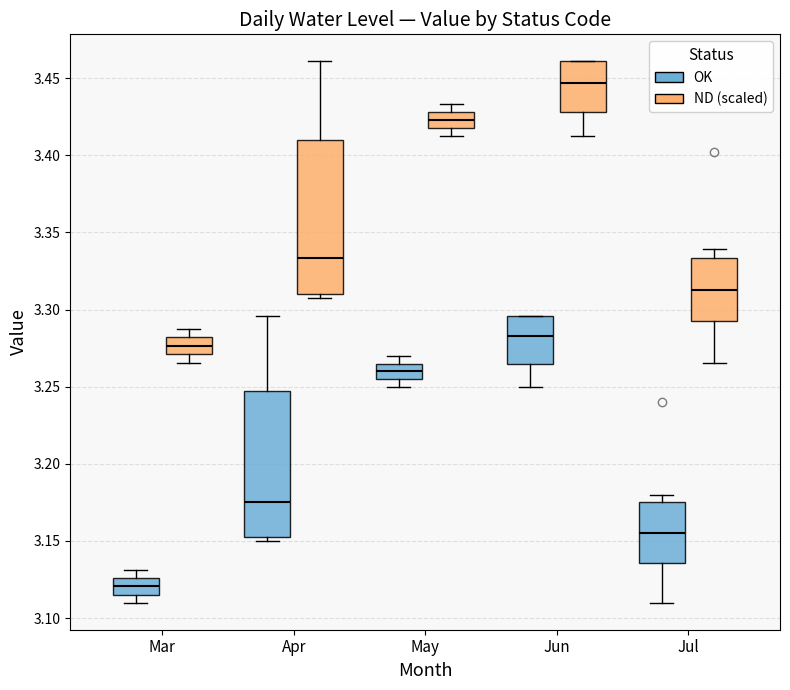

Where does the median line of the box for May (OK) sit on the y-axis? The values are not printed on the chart, so give them approximately, as read against the axis.

3.260